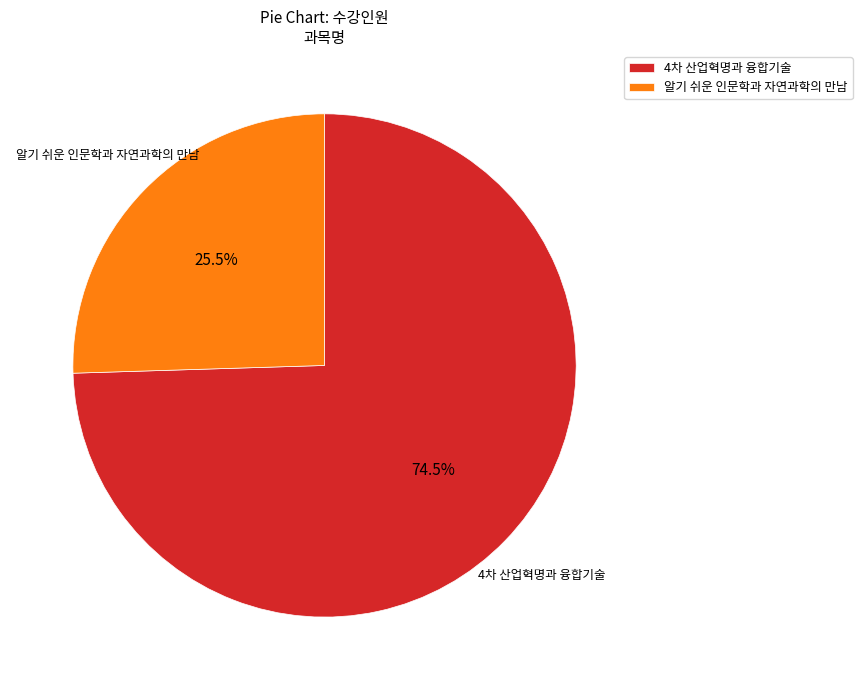

How many slices are in this pie chart?

2